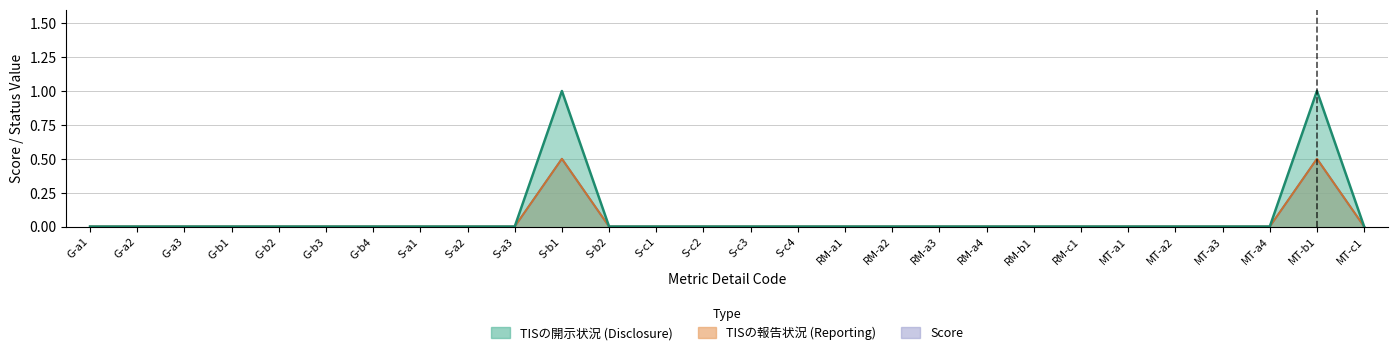

What is the difference between the second highest and minimum values in the reporting series?

0.5